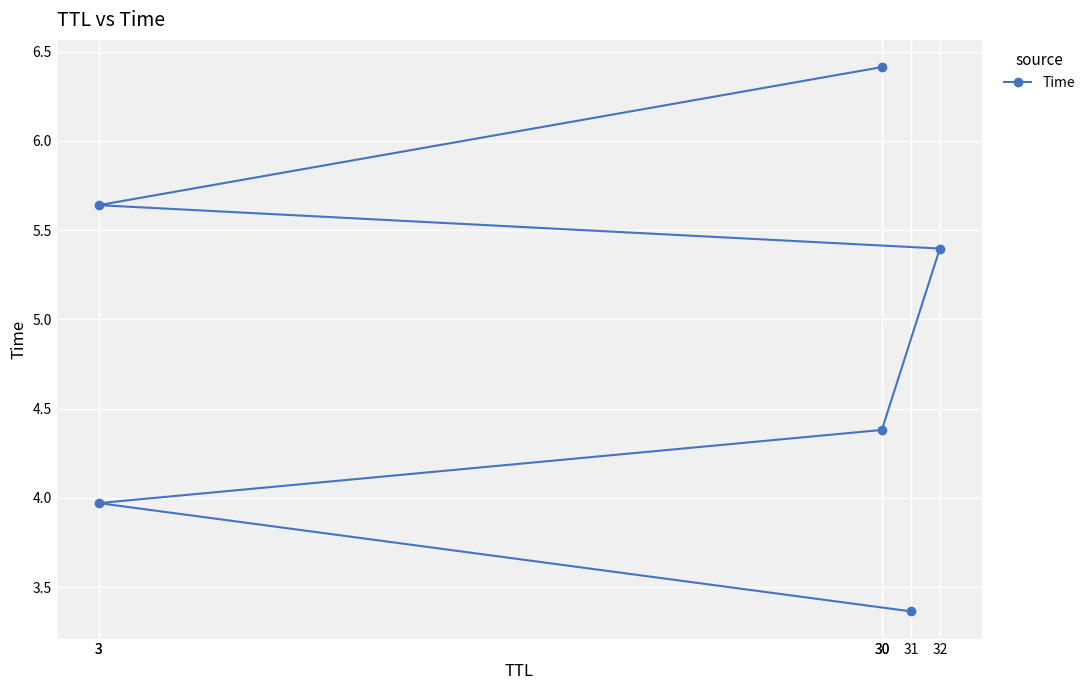

Count the values in the range 3 to 5.

3